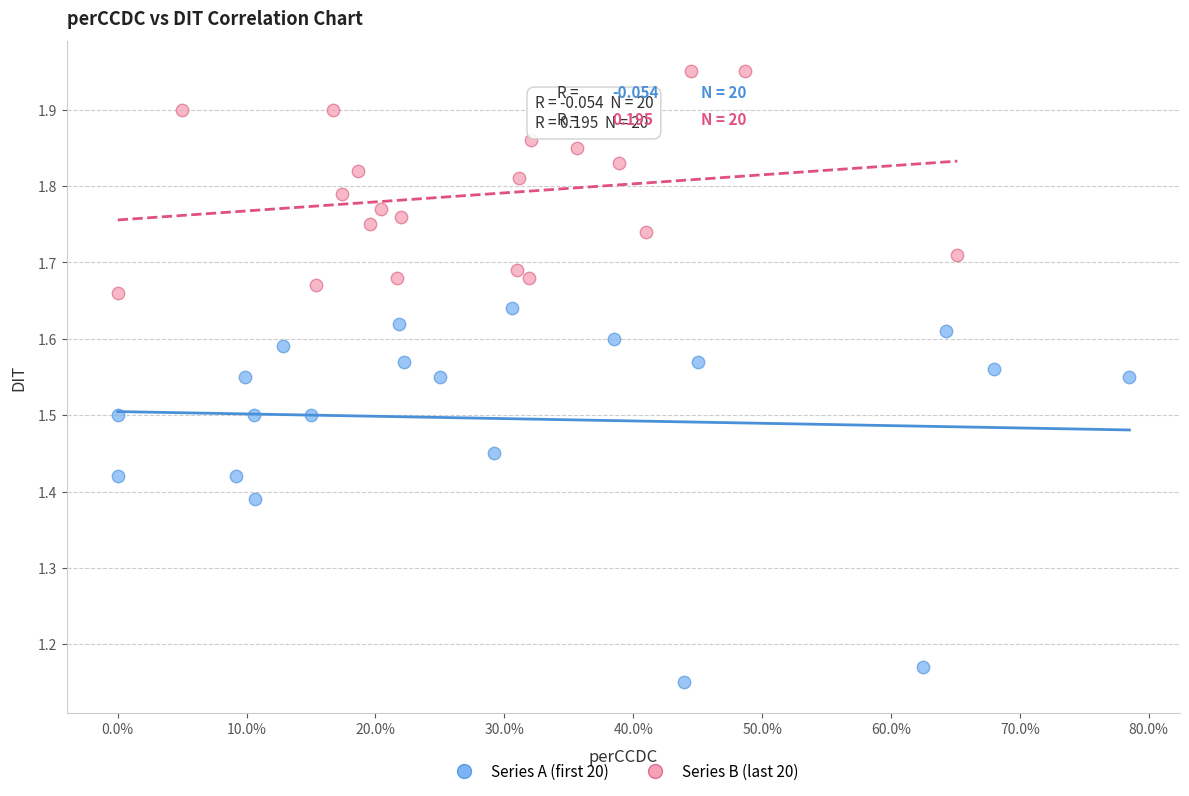

What are all the series names shown in the legend?

Series A (first 20), Series B (last 20)